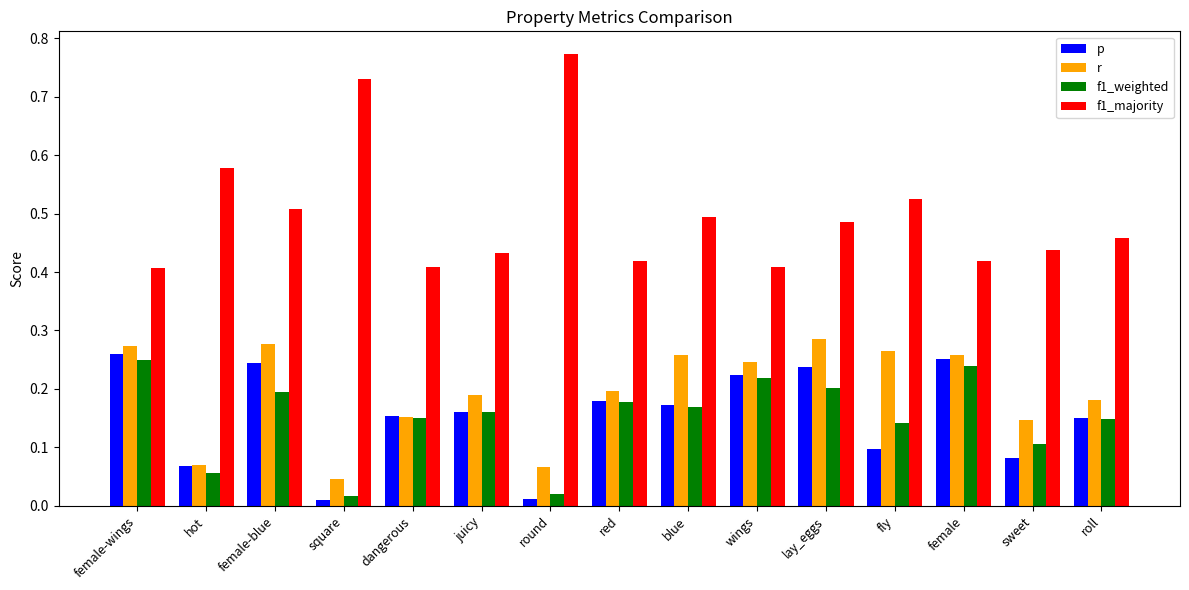

Which series has the largest range (max minus min)?

f1_majority